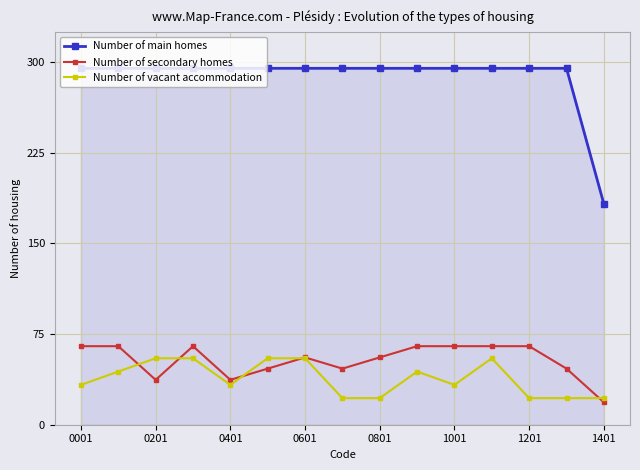

What is the value of the Number of vacant accommodation point at the 2nd from the left?

44.0